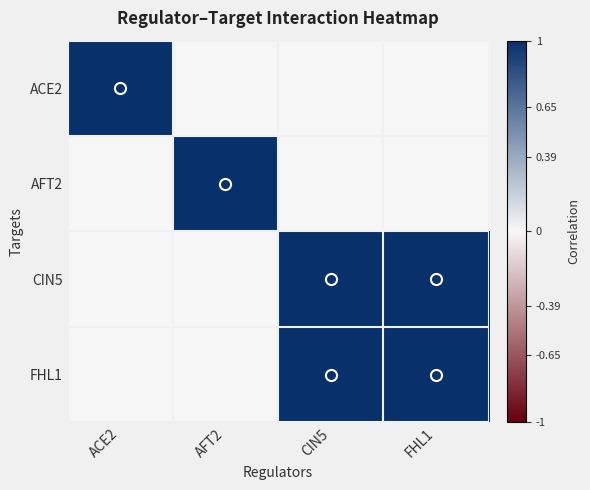

Reading right to left, what are all the values shown in this chart?

ACE2: FHL1=0	CIN5=0	AFT2=0	ACE2=1
AFT2: FHL1=0	CIN5=0	AFT2=1	ACE2=0
CIN5: FHL1=1	CIN5=1	AFT2=0	ACE2=0
FHL1: FHL1=1	CIN5=1	AFT2=0	ACE2=0